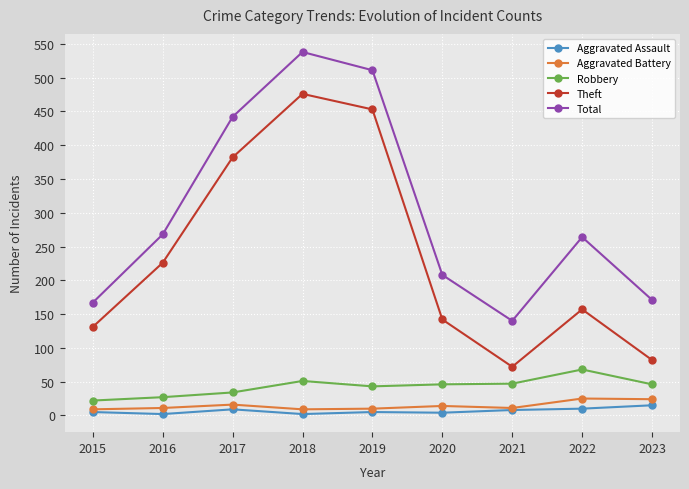

What value does the Robbery series have at 2020, to the nearest 10?

50